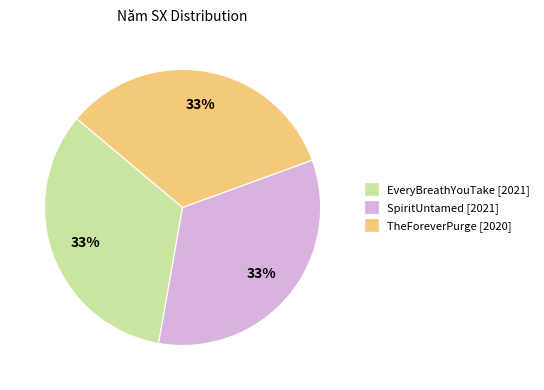

To the nearest percent, what percentage of the pie is SpiritUntamed [2021]?

33%